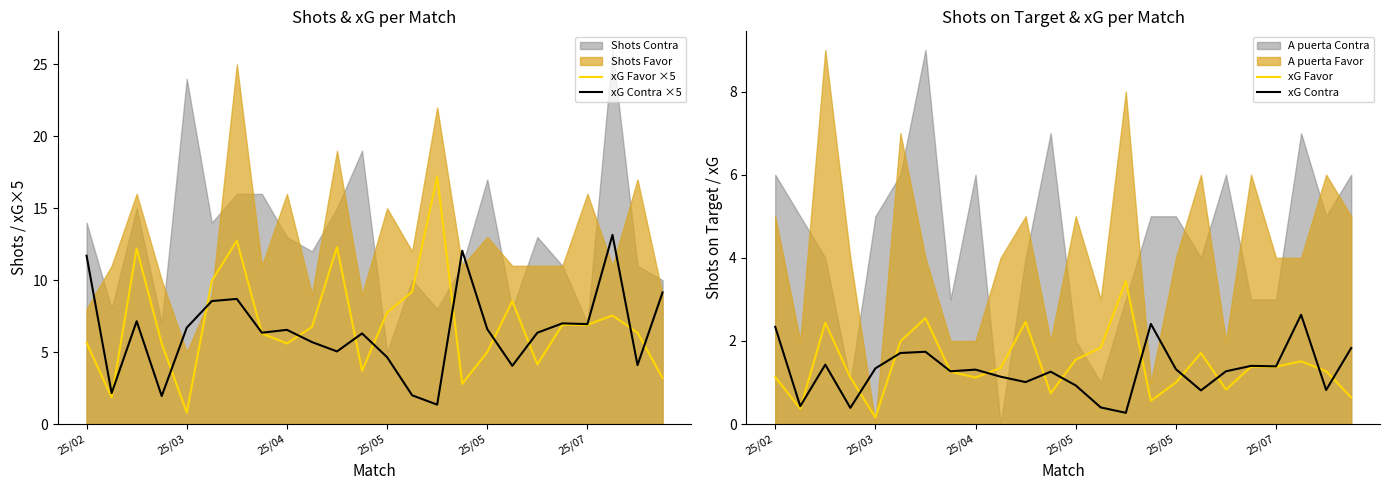

What is the difference between the xG Favor ×5 values at 19 and 15?

4.1